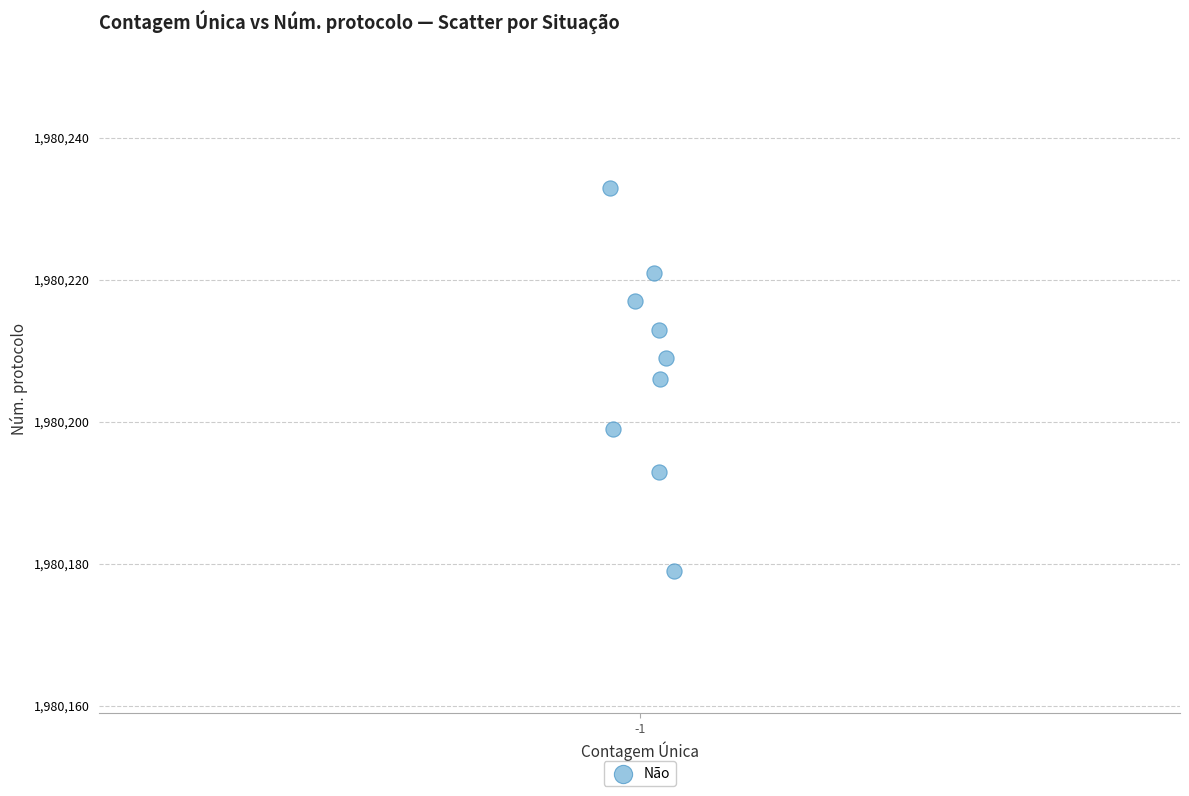

What is the range of Y values (max minus min)?

54